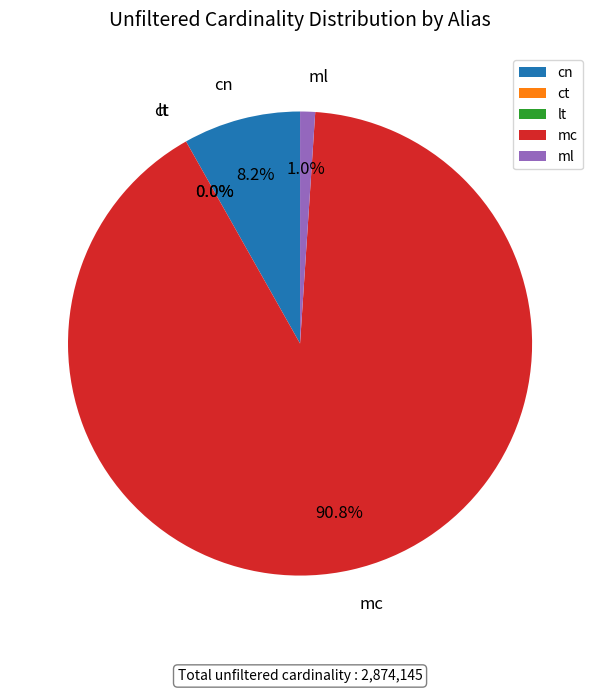

What is the total percentage of ml and cn?

9.2%